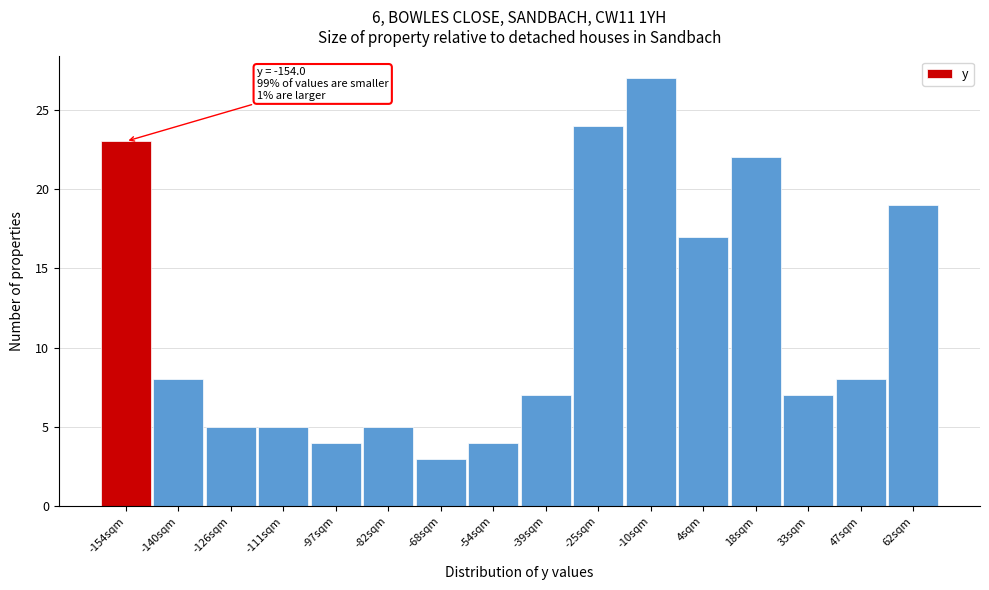

Reading right to left, list all the values displayed in this chart.

62sqm=19	47sqm=8	33sqm=7	18sqm=22	4sqm=17	-10sqm=27	-25sqm=24	-39sqm=7	-54sqm=4	-68sqm=3	-82sqm=5	-97sqm=4	-111sqm=5	-126sqm=5	-140sqm=8	-154sqm=23